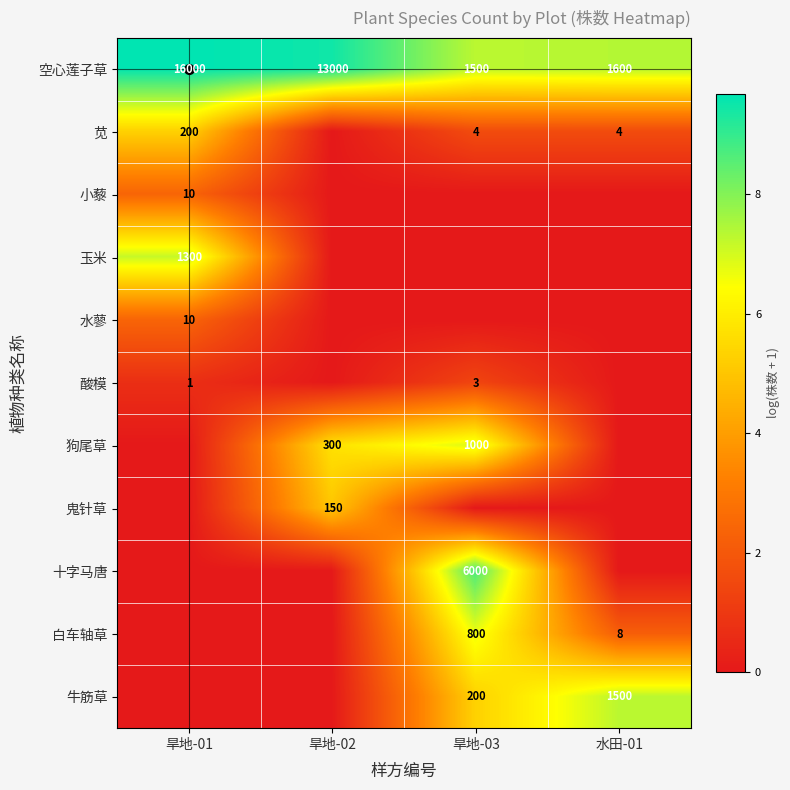

The value of 空心莲子草 at 水田-01 is 1600. True or false?

True